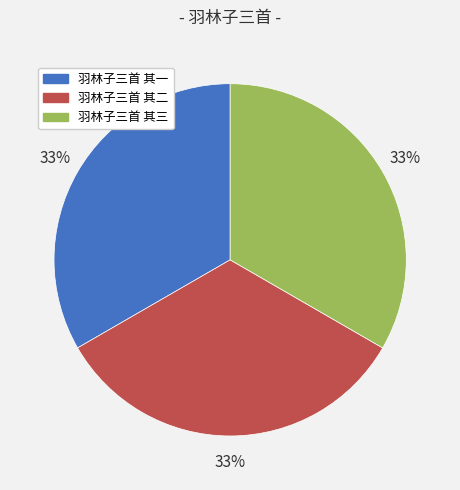

The 羽林子三首 其三 slice represents 41% of the pie. True or false?

False